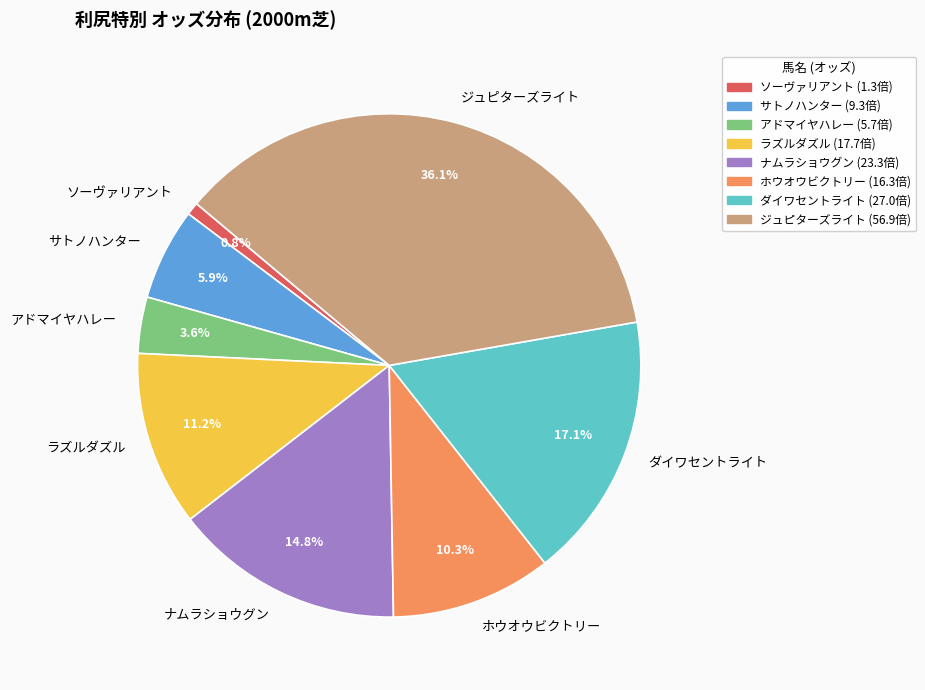

What percentage is the ナムラショウグン slice, to the nearest percent?

15%